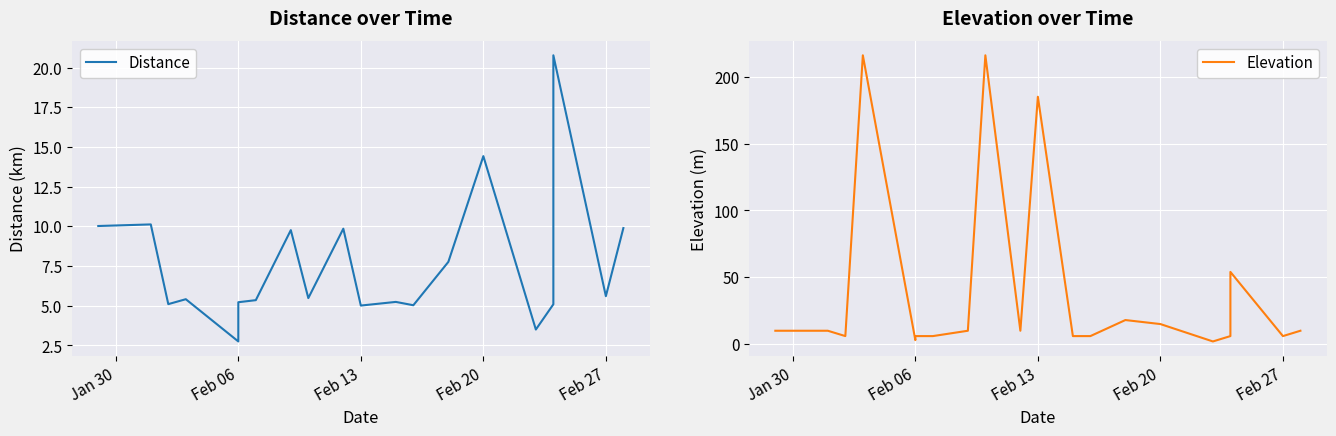

What is the sum of all Distance values?

151.4